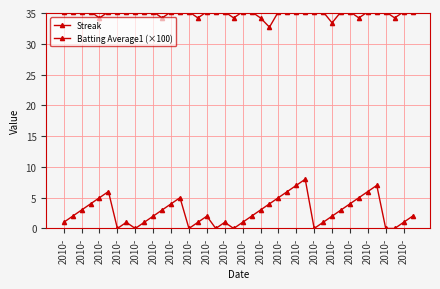

Does the chart have visible grid lines?

Yes